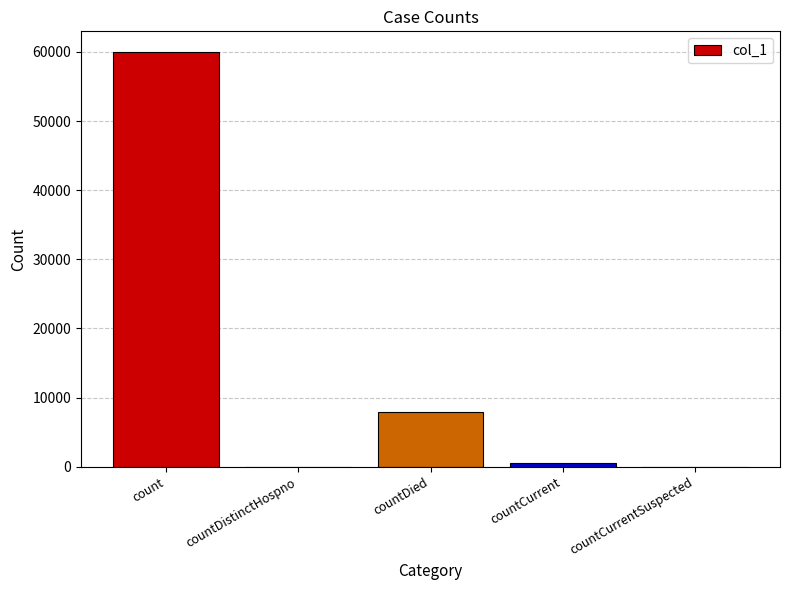

At which label does the data first exceed 488?

count